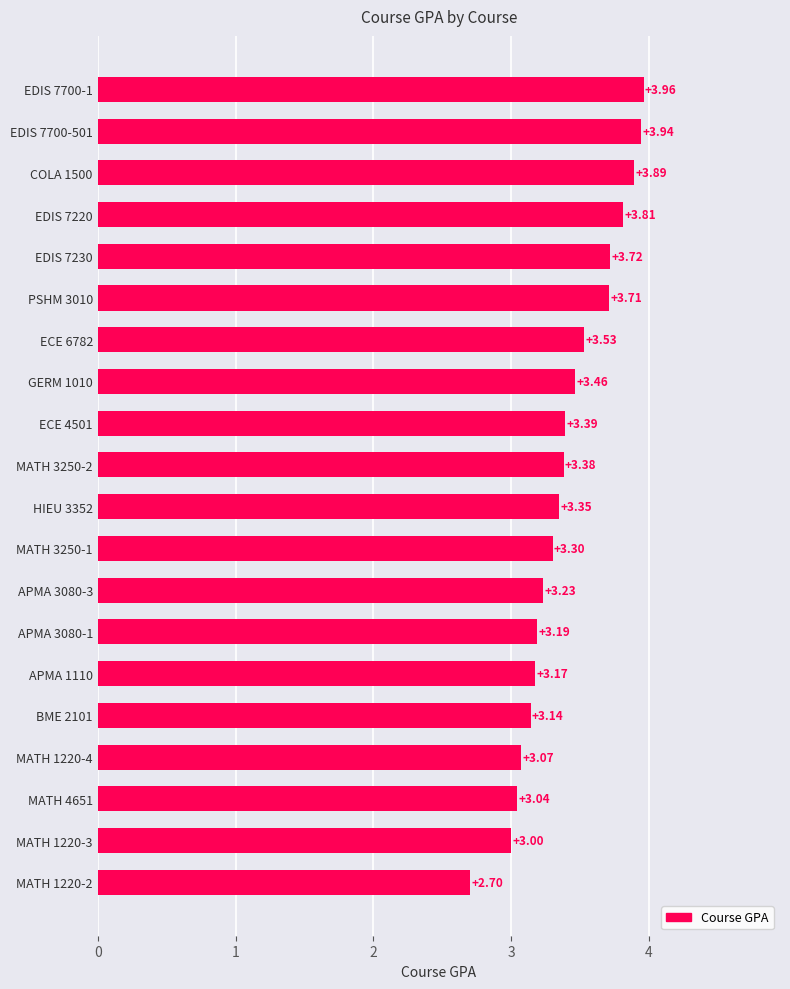

Are the bars horizontal?

Yes